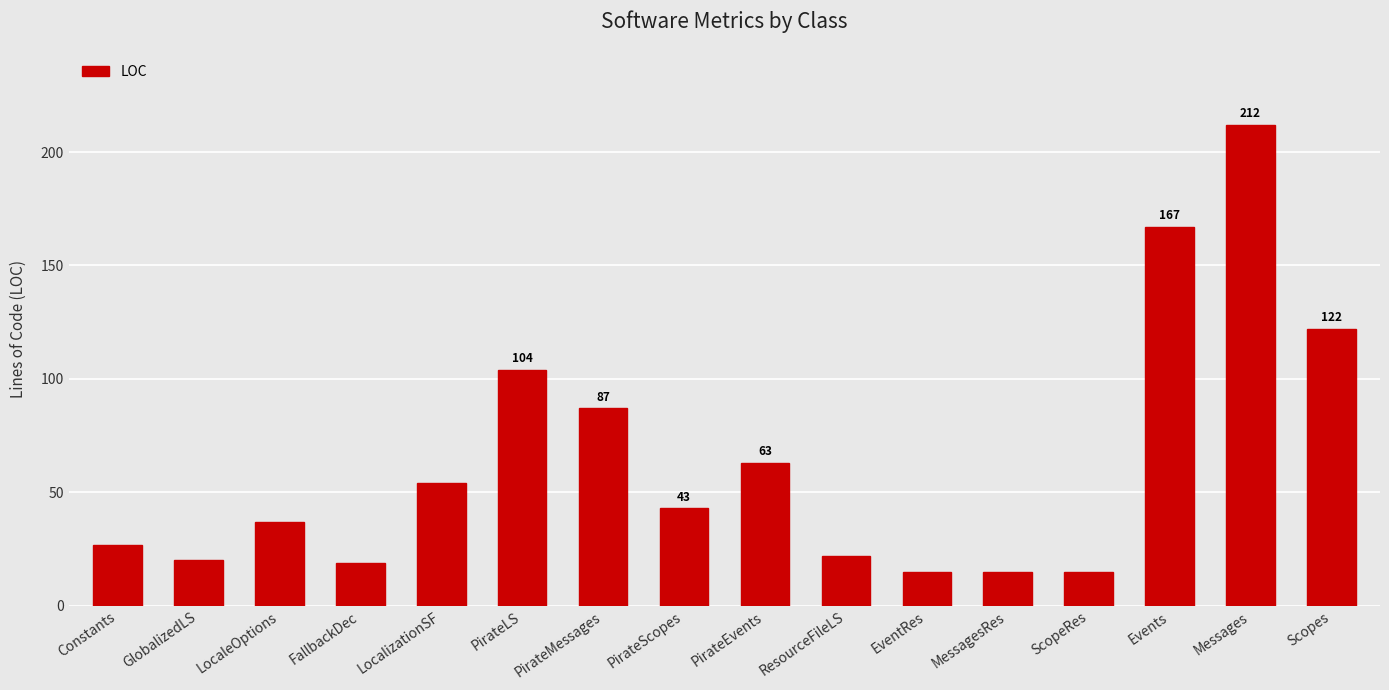

What is the maximum value shown in the chart?

212